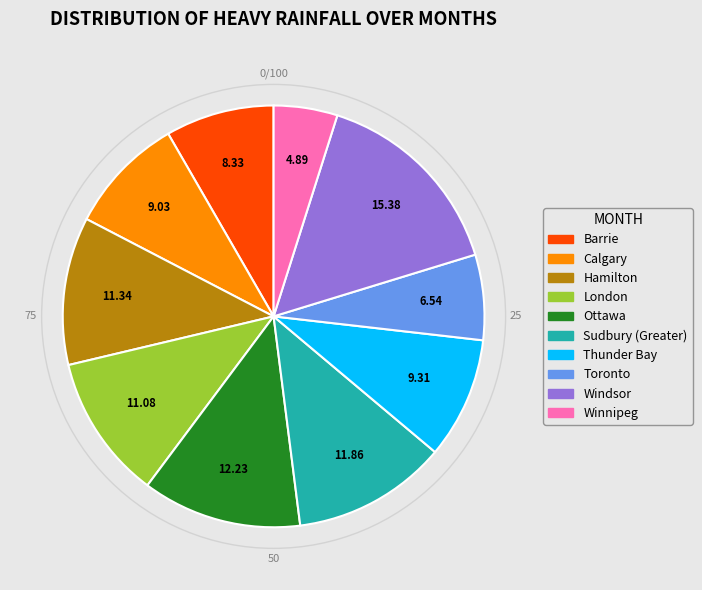

Does Barrie account for over 50% of the chart?

No